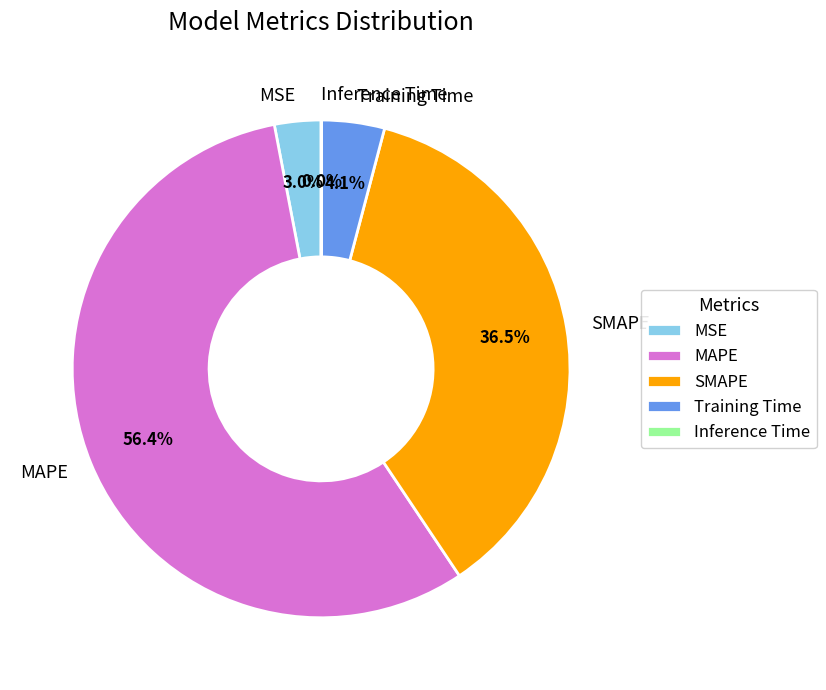

Is the sum of SMAPE and MAPE greater than half?

Yes